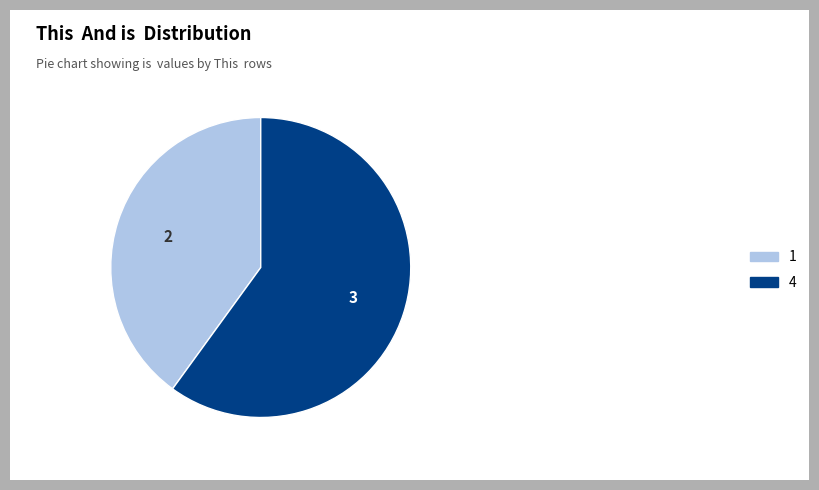

Which slice is the largest?

4